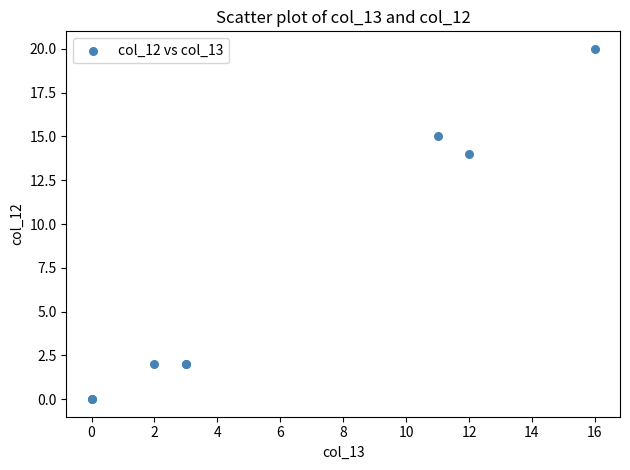

What Y value in the scatter plot is closest to 10?

14